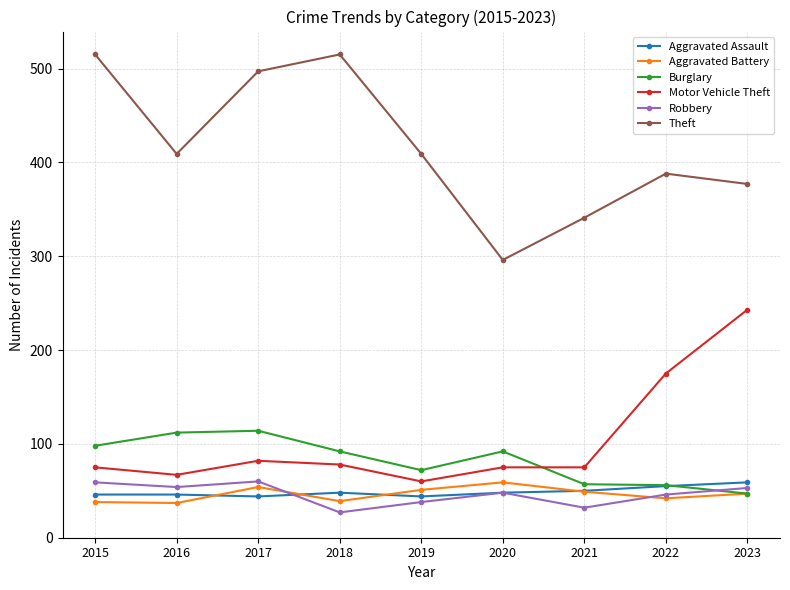

At how many categories does at least one series exceed 309?

8